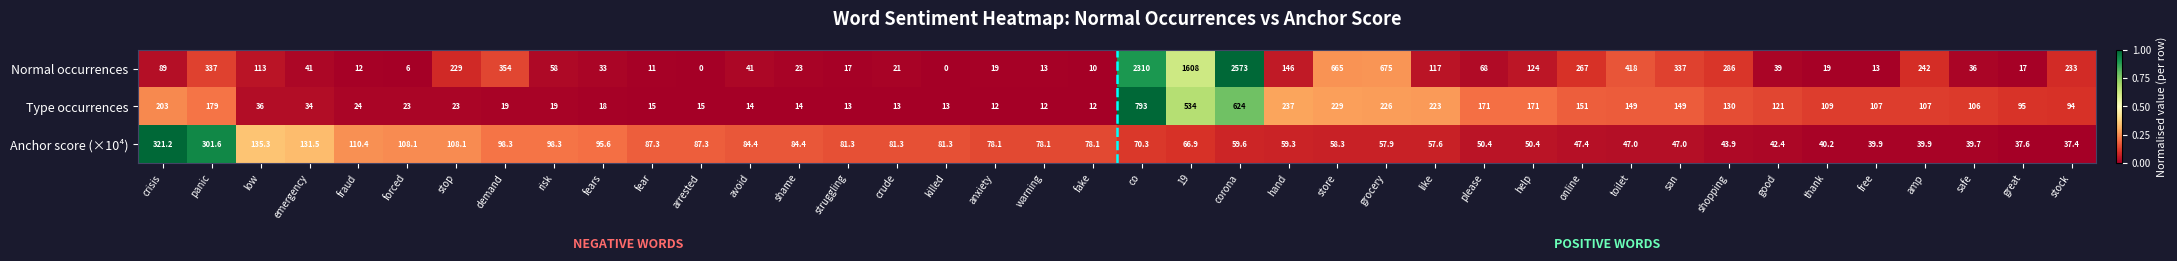

List the series in order of their overall mean, lowest first.

Anchor score (×10⁴), Type occurrences, Normal occurrences